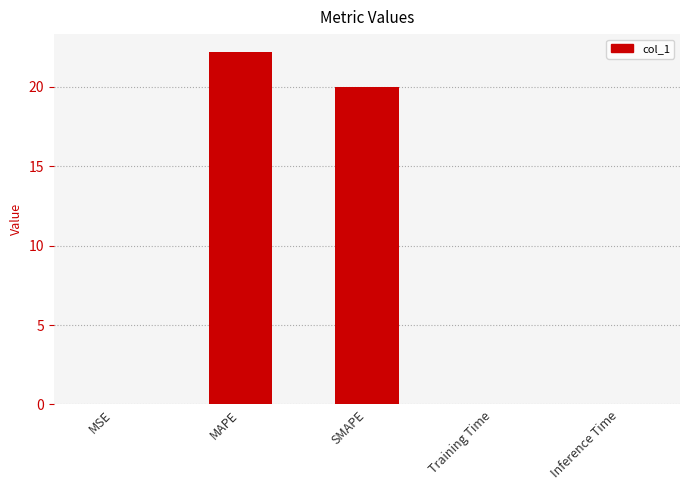

How many series are shown in this chart?

1